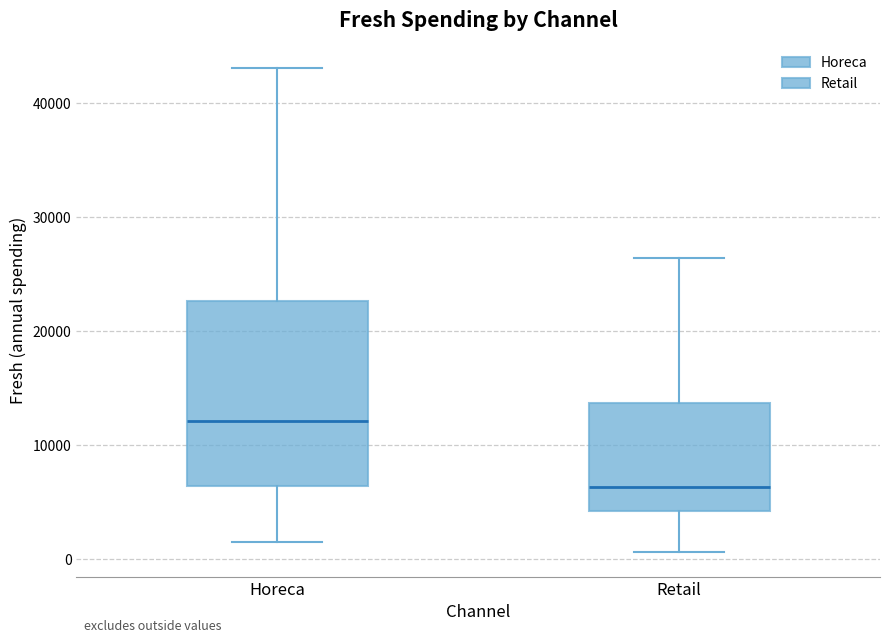

Reading left to right, transcribe this box plot: for each box, give where its median line is, the range the box spans, and where its two whiskers end, as read against the y-axis. The values are not printed on the chart, so give them approximately, as read against the axis.

Horeca: median 12000, box 6000 to 23000, whiskers 2000 to 43000
Retail: median 6000, box 4000 to 14000, whiskers 1000 to 26000